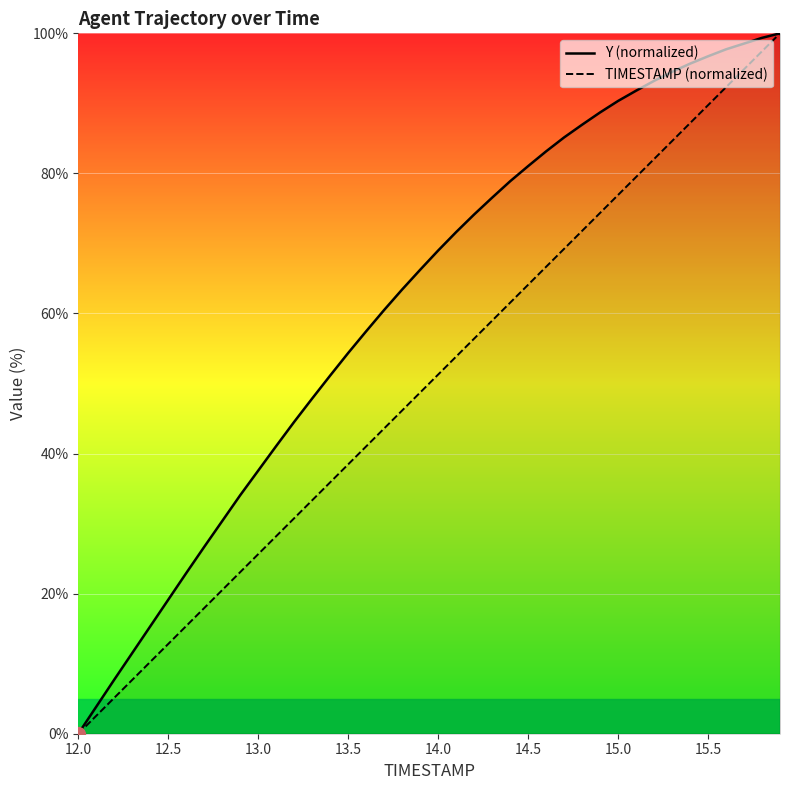

True or false: TIMESTAMP (normalized) and Y (normalized) intersect in this chart.

False